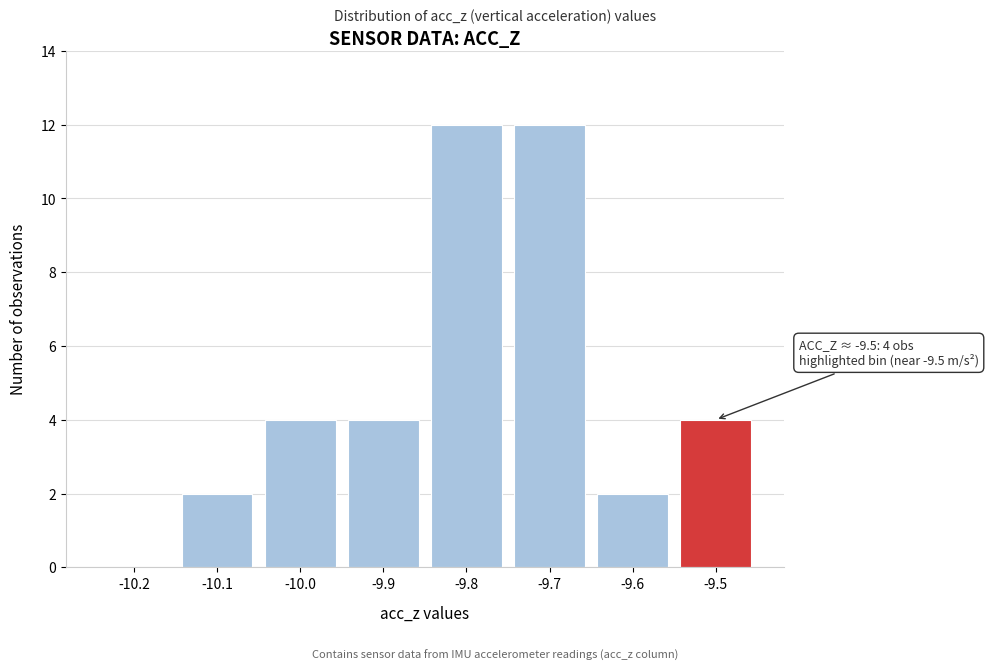

Reading right to left, what are all the values shown in this chart?

-9.5=4	-9.6=2	-9.7=12	-9.8=12	-9.9=4	-10.0=4	-10.1=2	-10.2=0